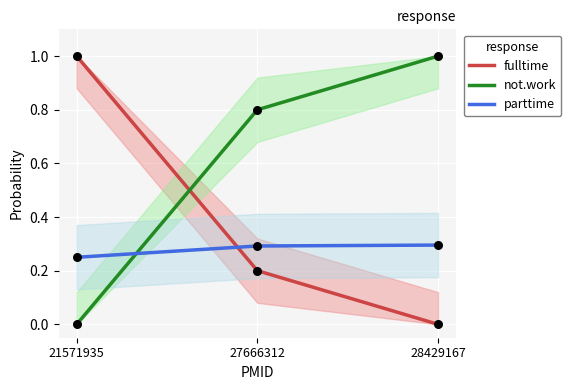

Which series has the largest Y range (max minus min)?

fulltime